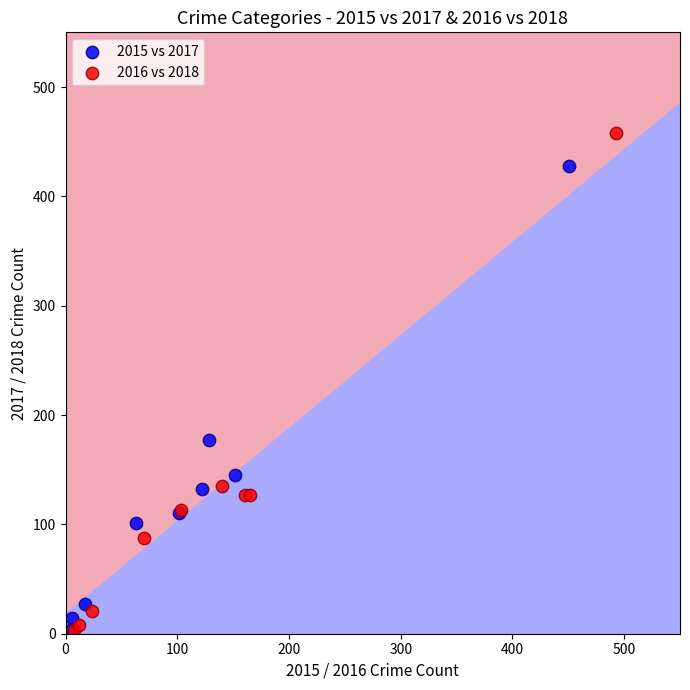

What are all the series names shown in the legend?

2015 vs 2017, 2016 vs 2018